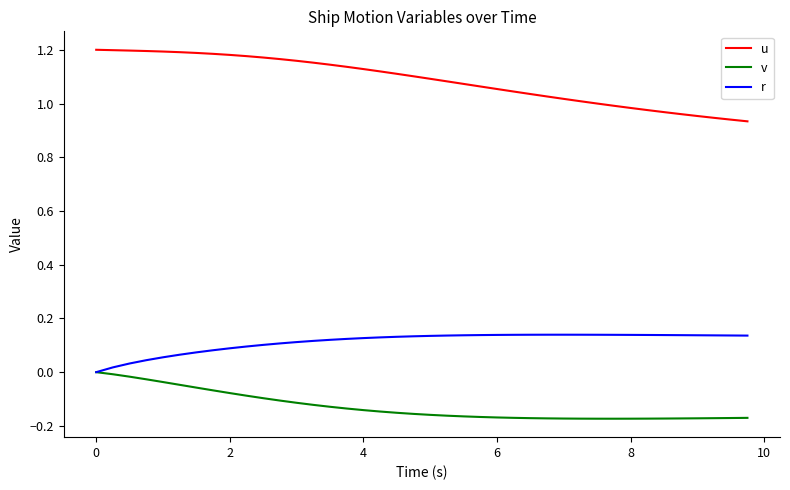

In r, how many points are higher than both neighbors (excluding endpoints)?

1